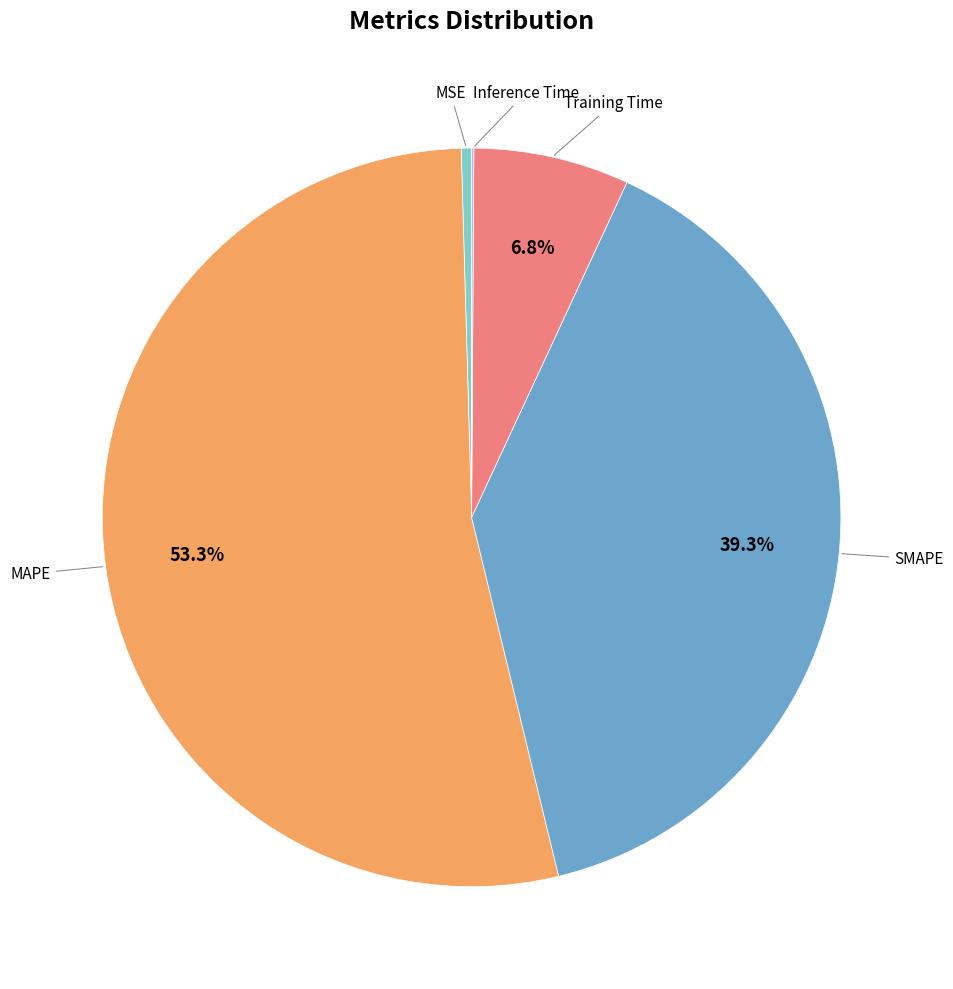

Does any single category account for the majority?

Yes